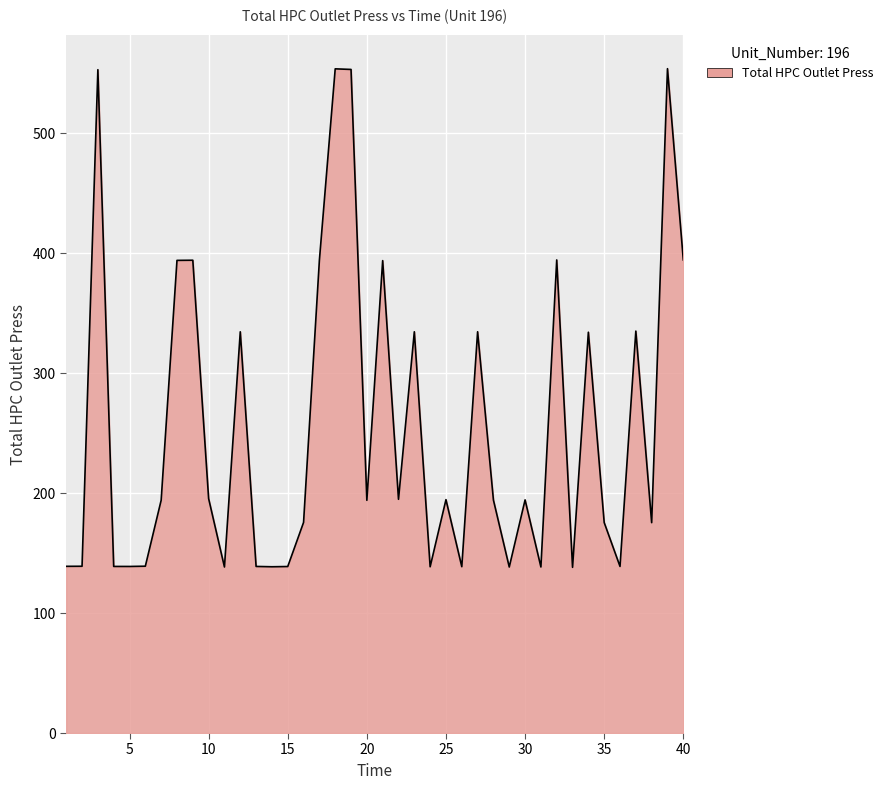

What is the smallest value displayed?

138.1